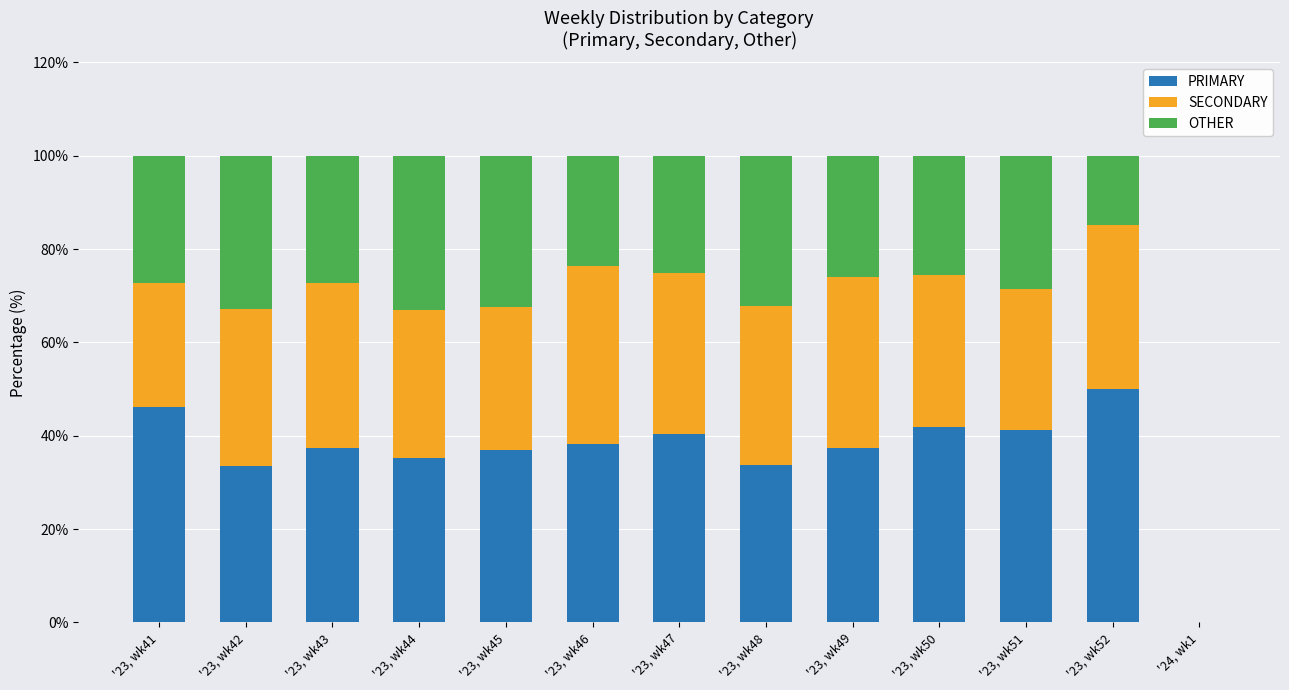

At which label does PRIMARY reach its peak?

'23, wk52